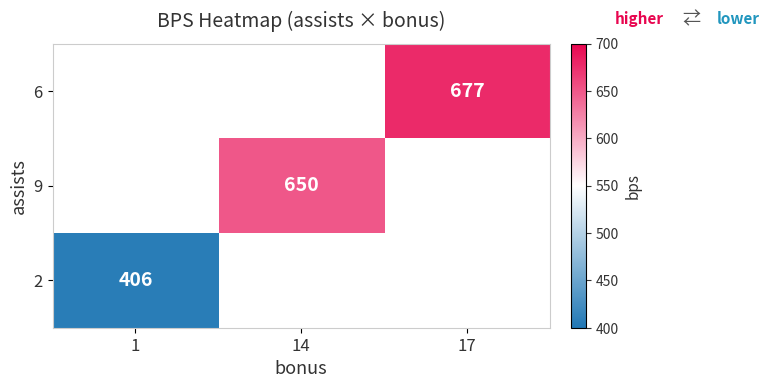

Is the value of 9 at 14 greater than the value of 6 at 17?

No